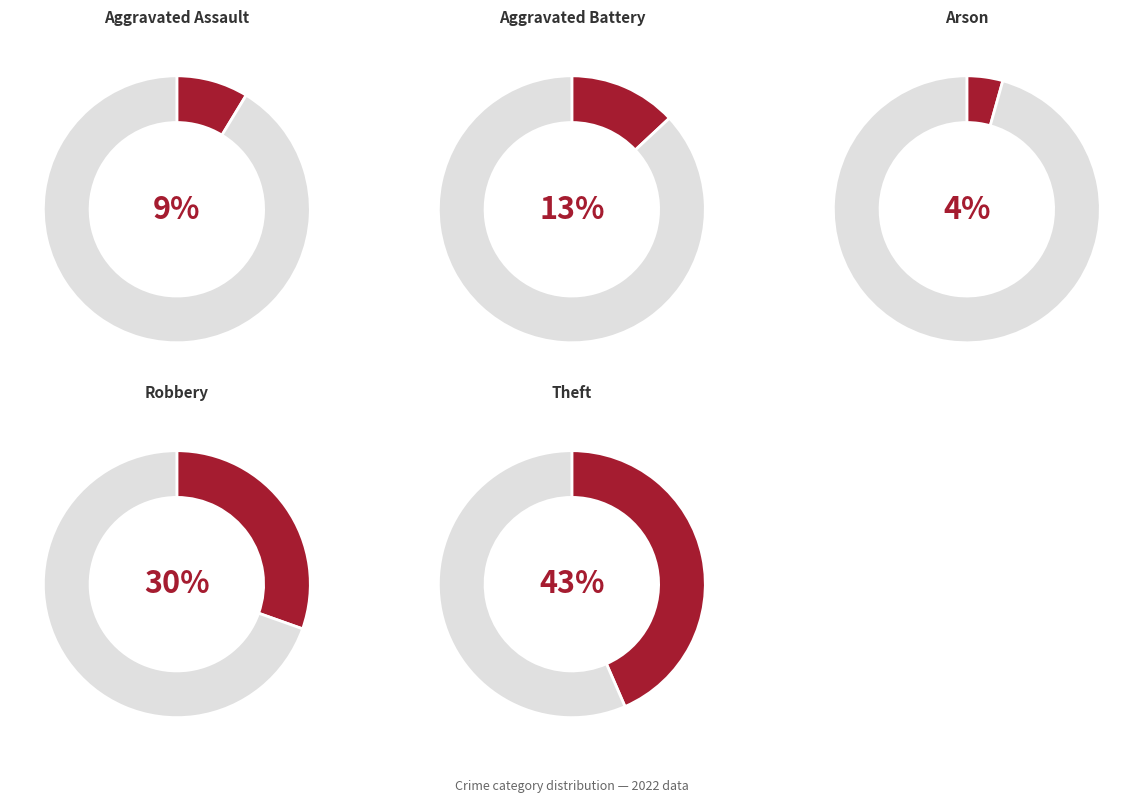

To the nearest percent, what percentage of the pie is Aggravated Assault?

9%